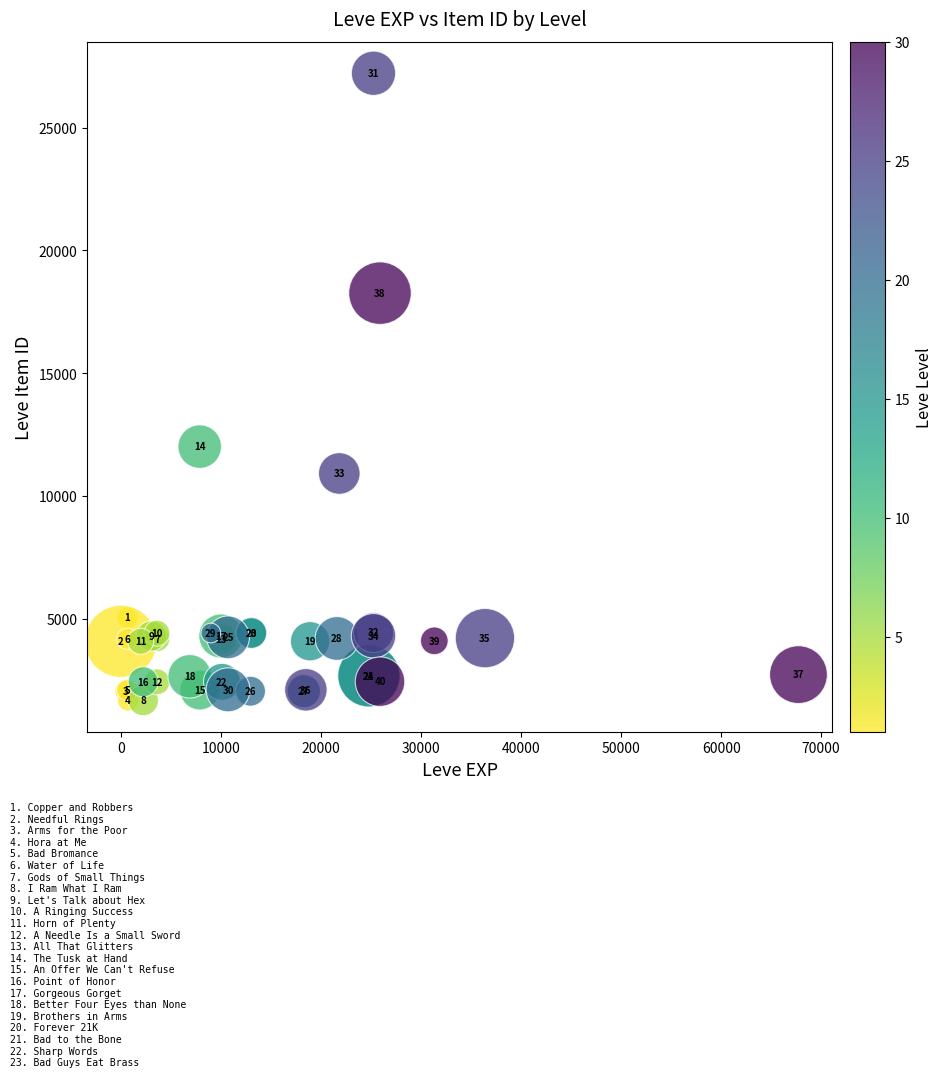

What Y value in the scatter plot is closest to 14448?

12018